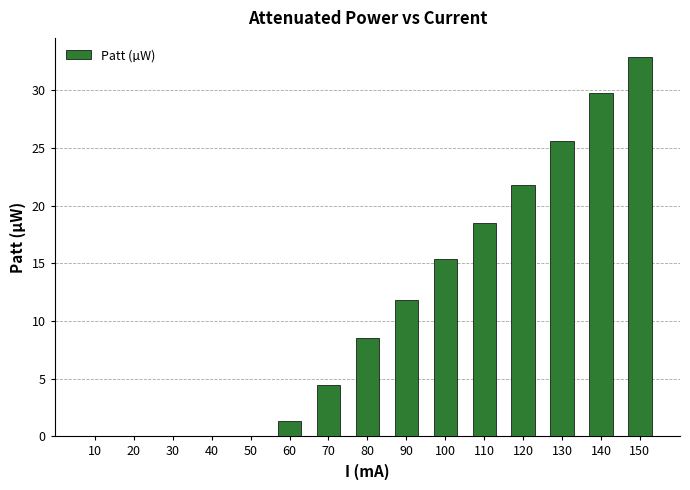

True or false: the data shows 11.8 at 90.

True